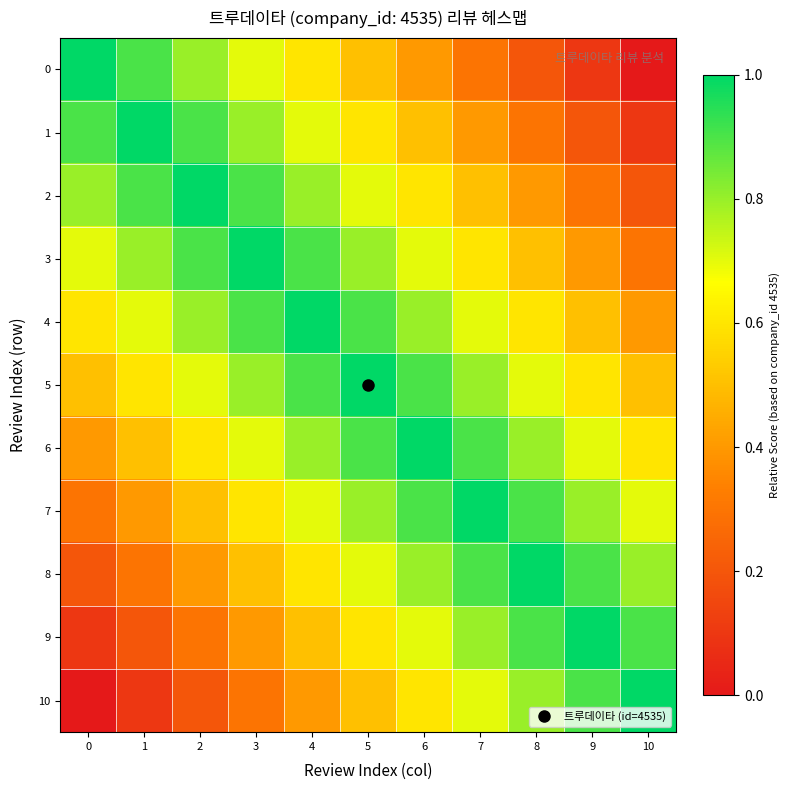

What is the spread (max minus min) of values at 10?

1.0